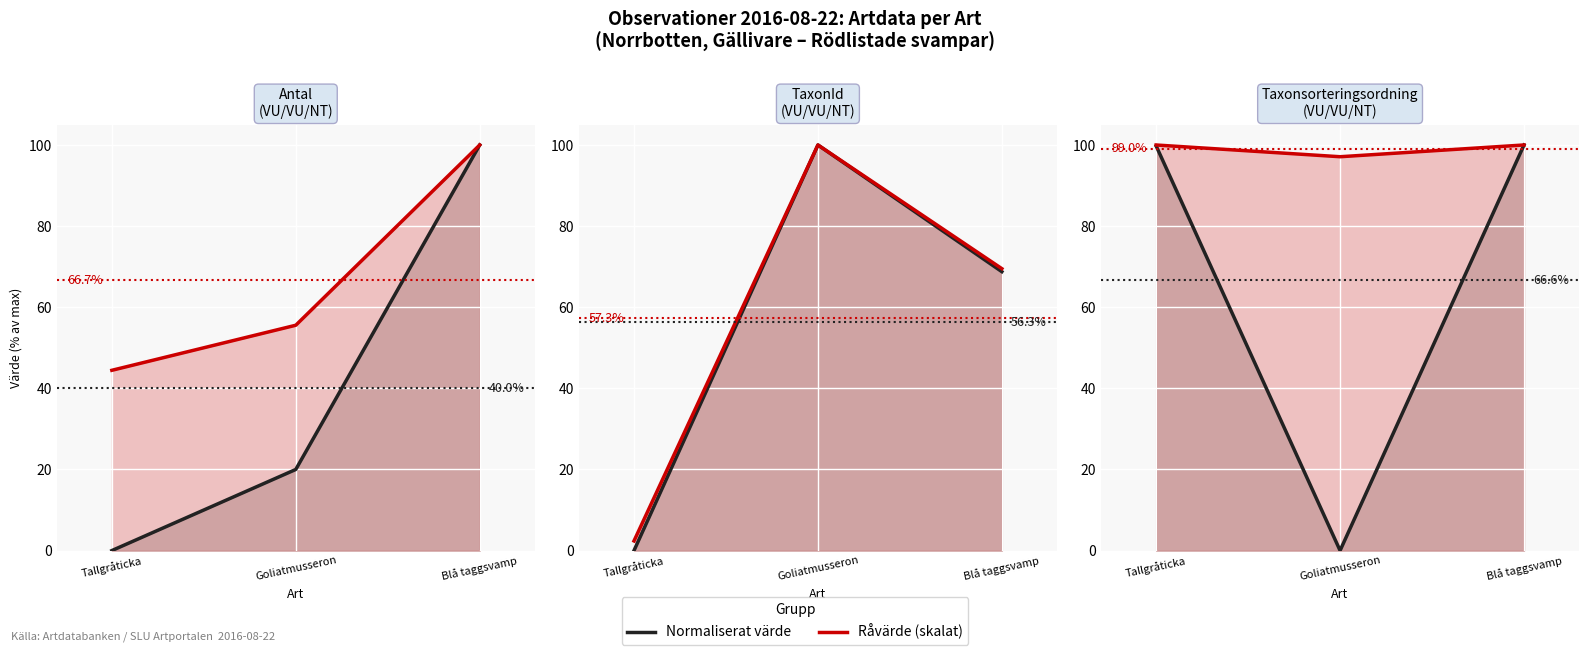

What is the label of the 2nd point from the right?

Goliatmusseron